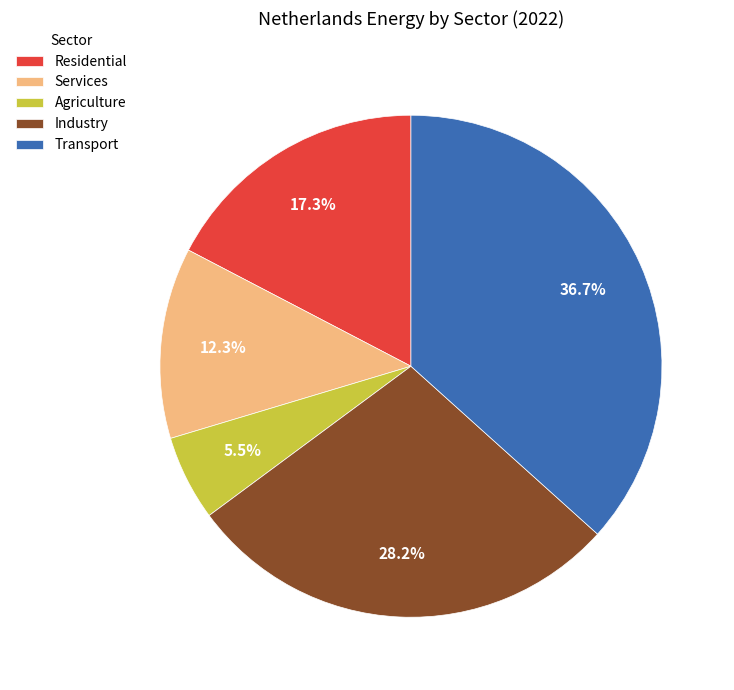

Which slice is the smallest?

Agriculture